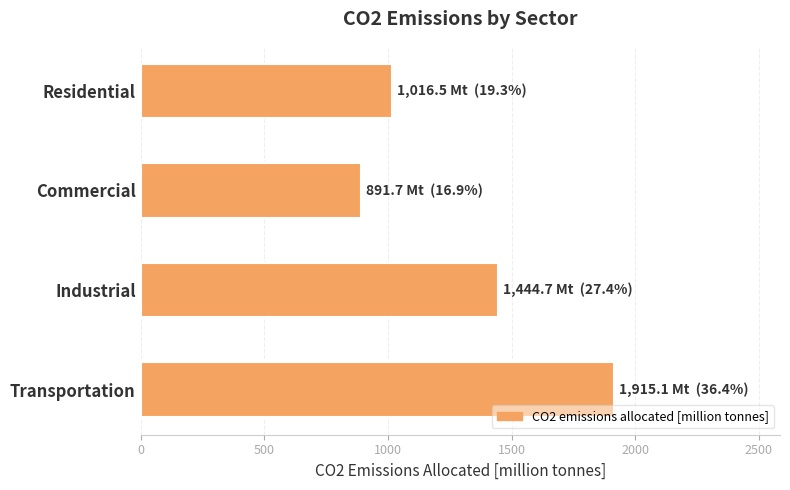

What is the difference between the second highest and second lowest values?

428.2